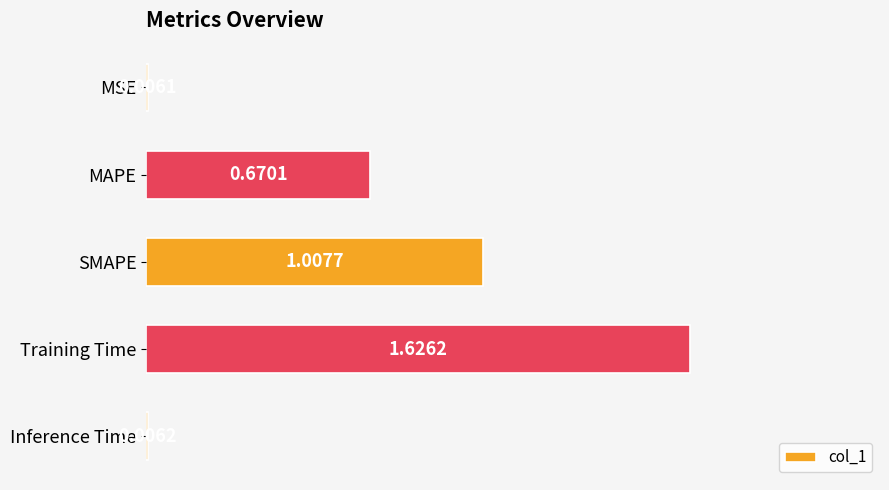

Which has a higher value, Inference Time or SMAPE?

SMAPE